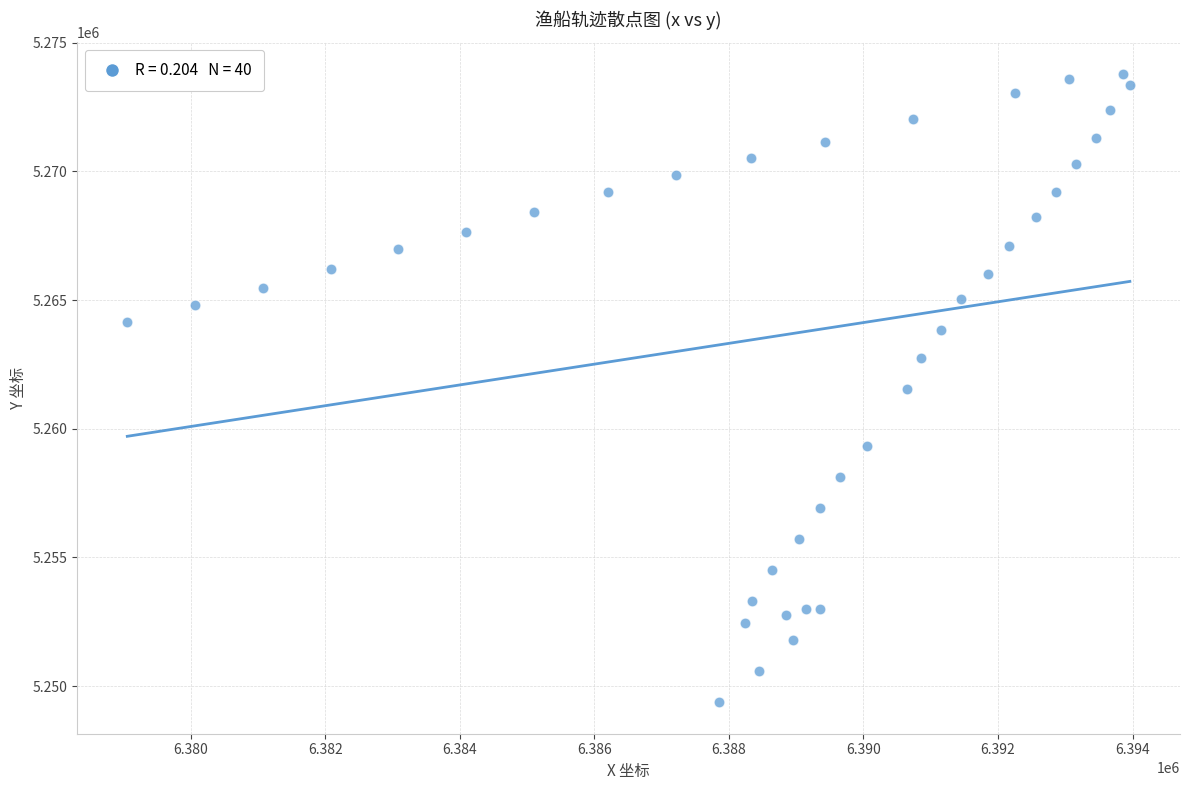

What is the range of Y values (max minus min)?

24429.5